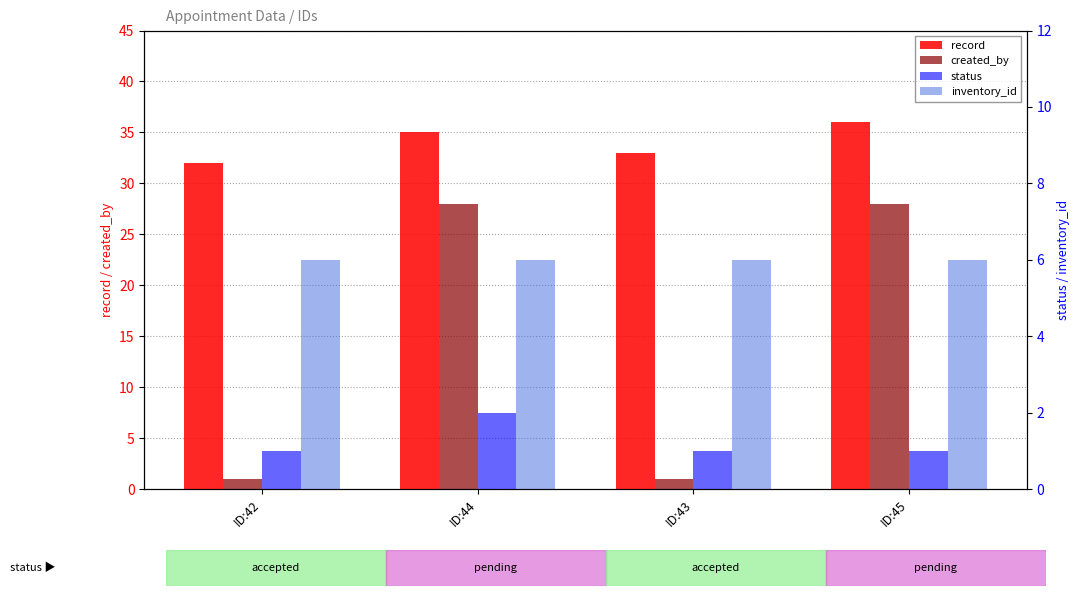

What is the difference between the highest and lowest values at ID:43?

32